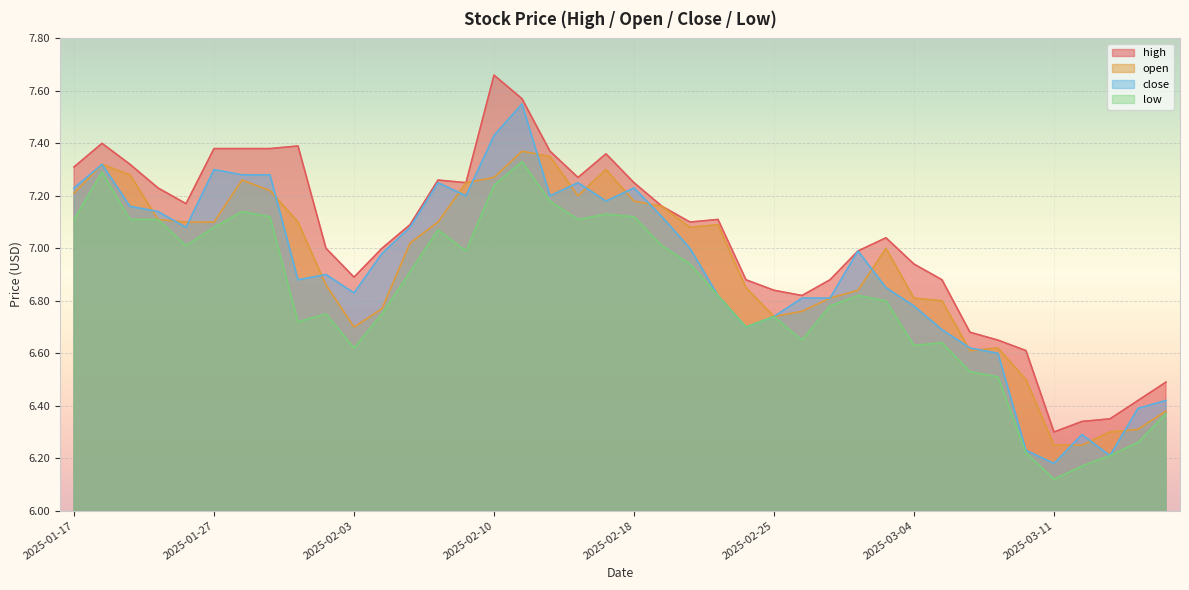

What is the difference between the highest and lowest values at 2025-02-24?

0.2